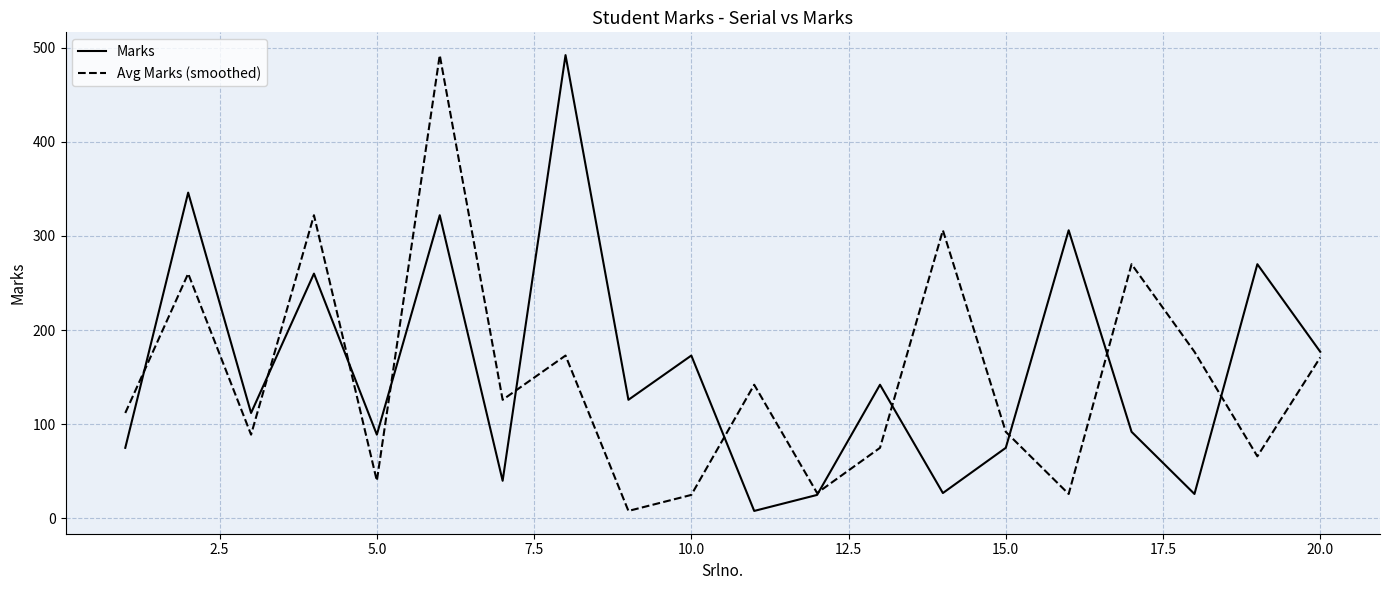

What is the highest value of the Marks series?

492